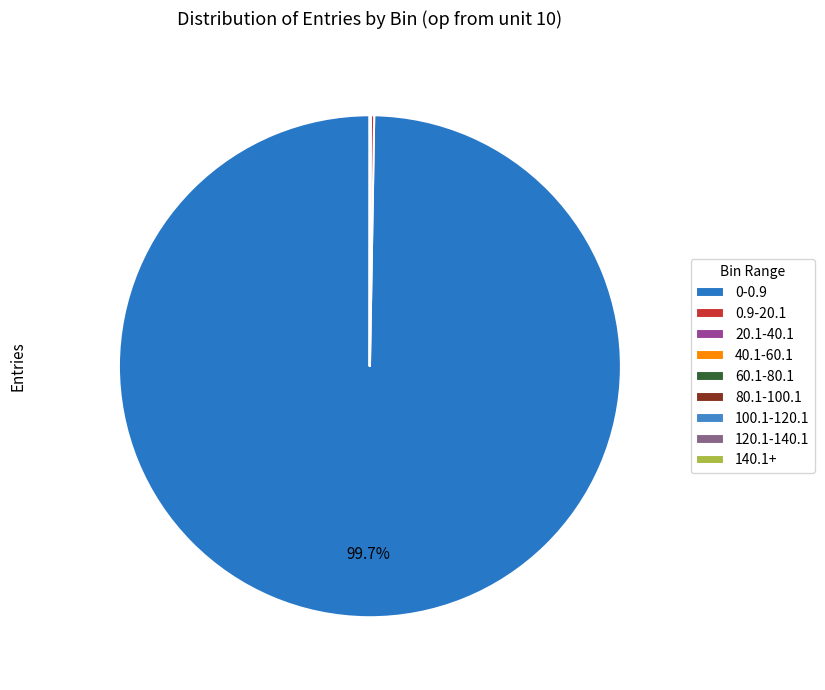

Do 80.1-100.1 and 0-0.9 together represent more than half of the pie?

Yes